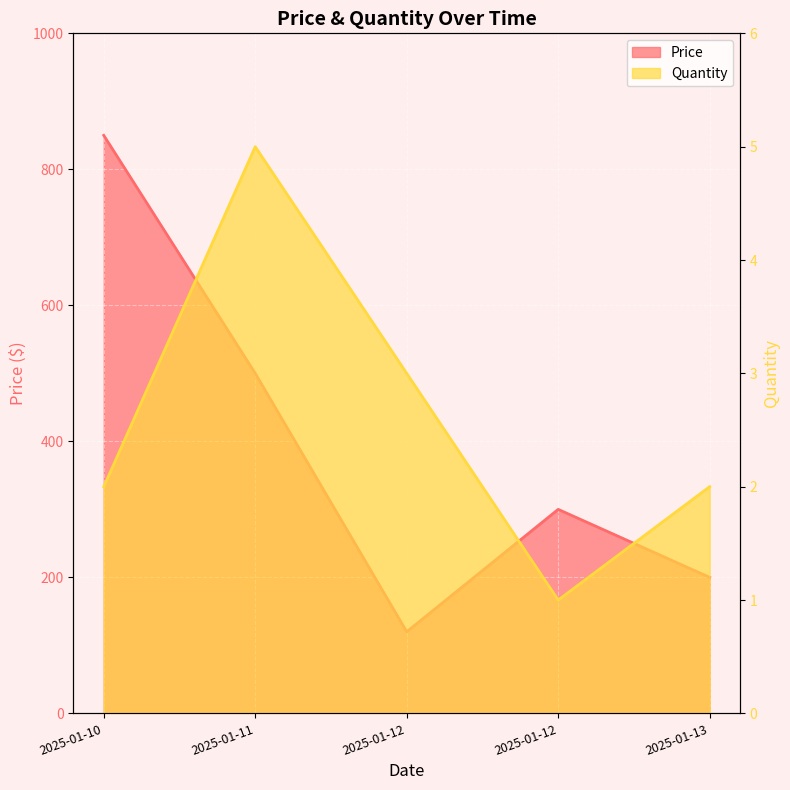

Between 2025-01-13 and 2025-01-10, which is larger?

2025-01-10